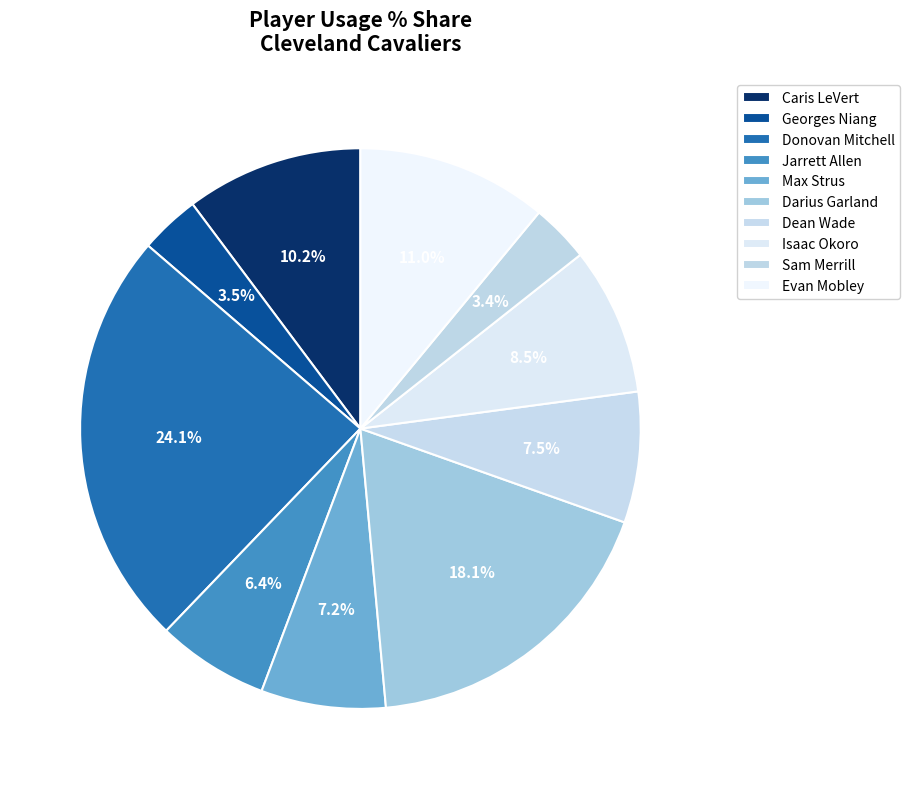

How many segments does this pie chart have?

10